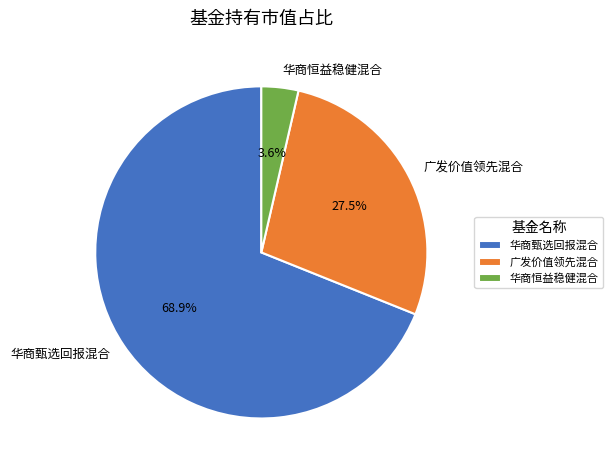

Is it true that 华商甄选回报混合 is 83% of the pie?

False